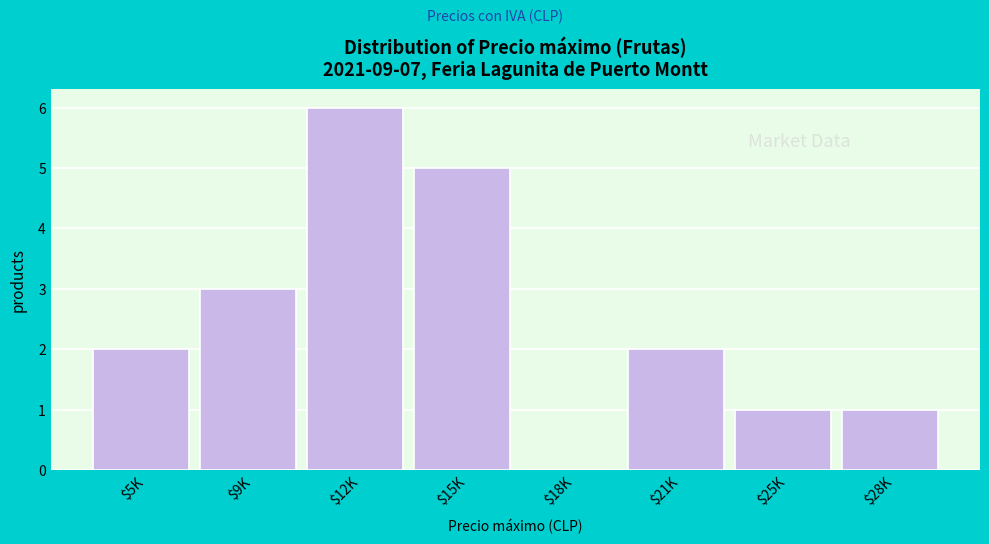

Is it true that the value at $21K is 2?

True